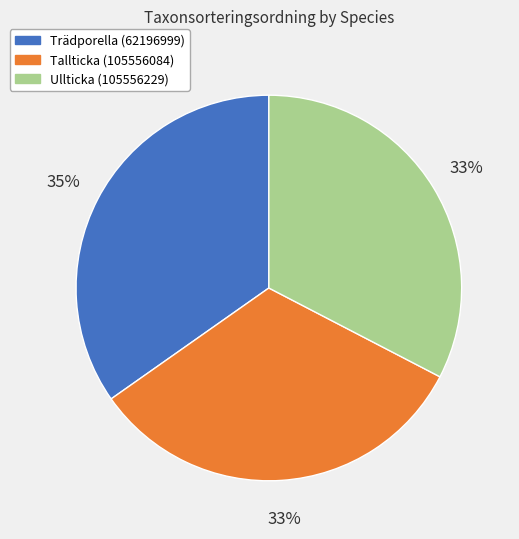

To the nearest percent, what is the difference between the largest and smallest slice percentages?

2%